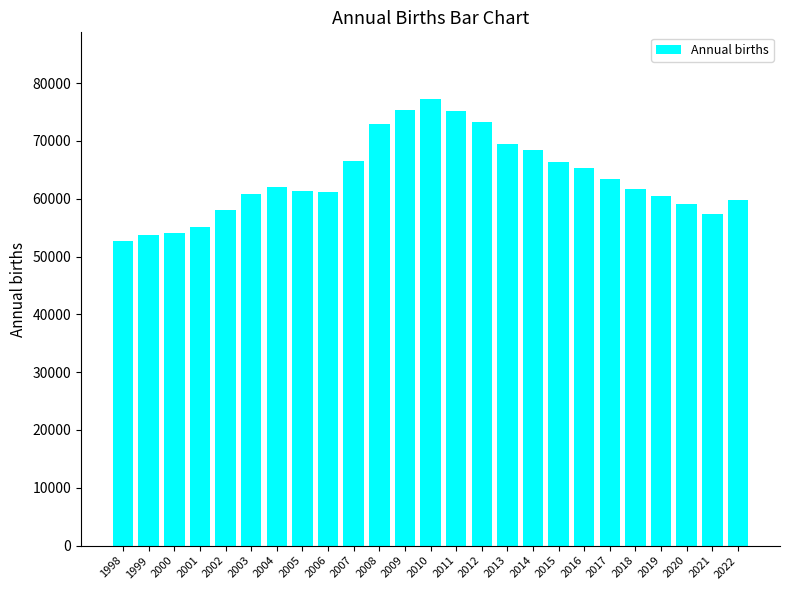

The chart shows a value of 30006 at 1999. True or false?

False